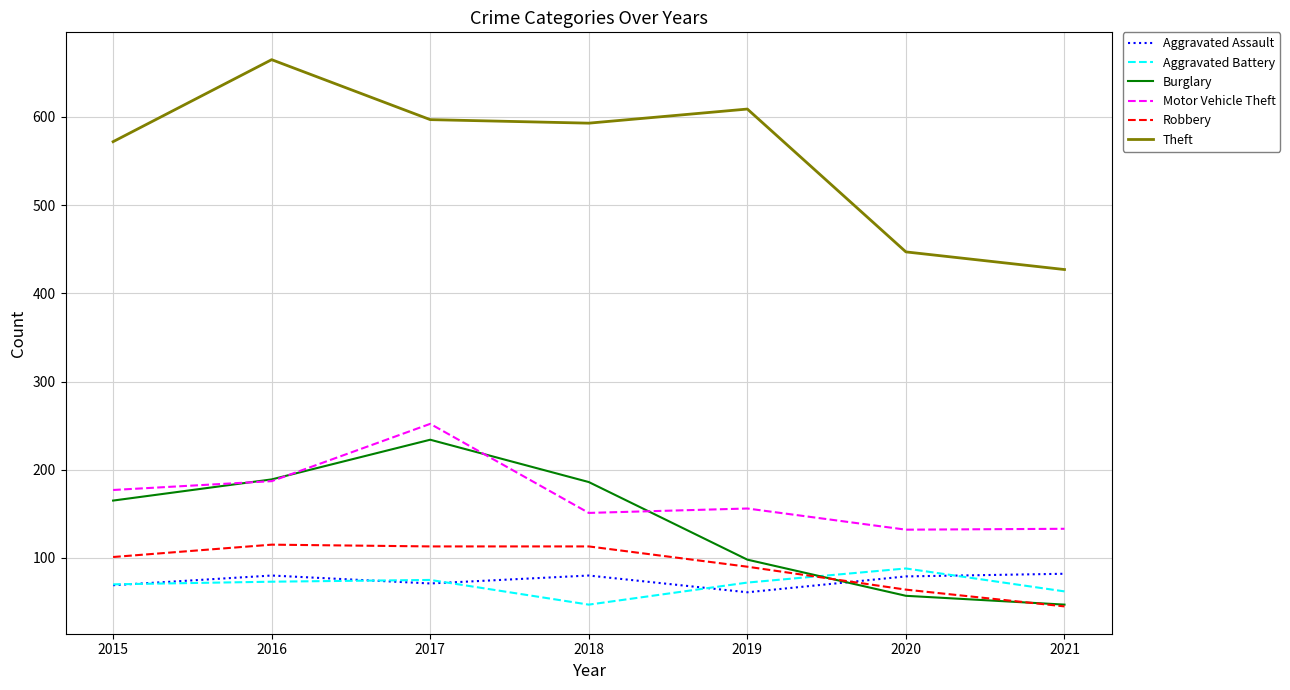

What is the total value across all series at 2017?

1342